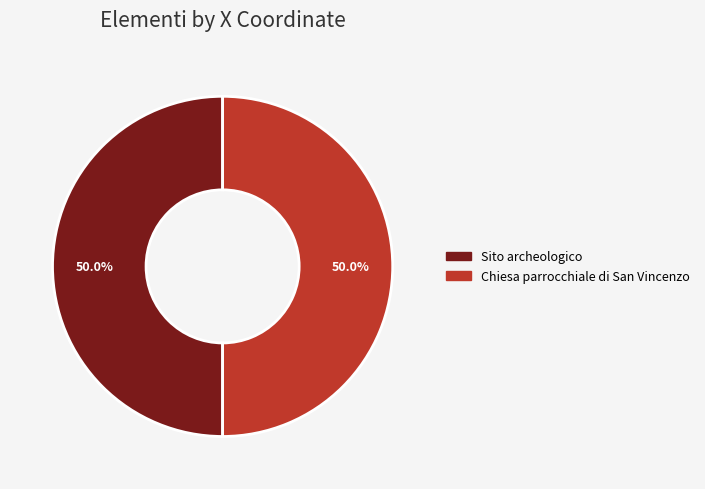

Do Chiesa parrocchiale di San Vincenzo and Sito archeologico together represent more than half of the pie?

Yes